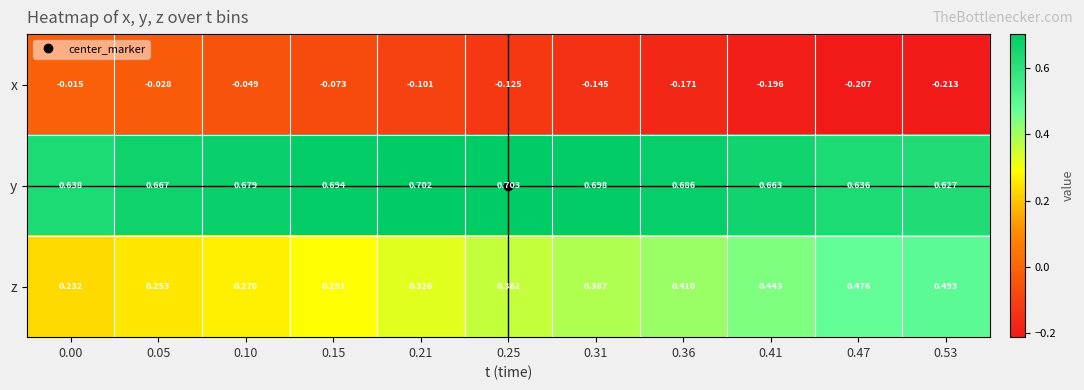

Which series changed the most between 0.10 and 0.47?

z